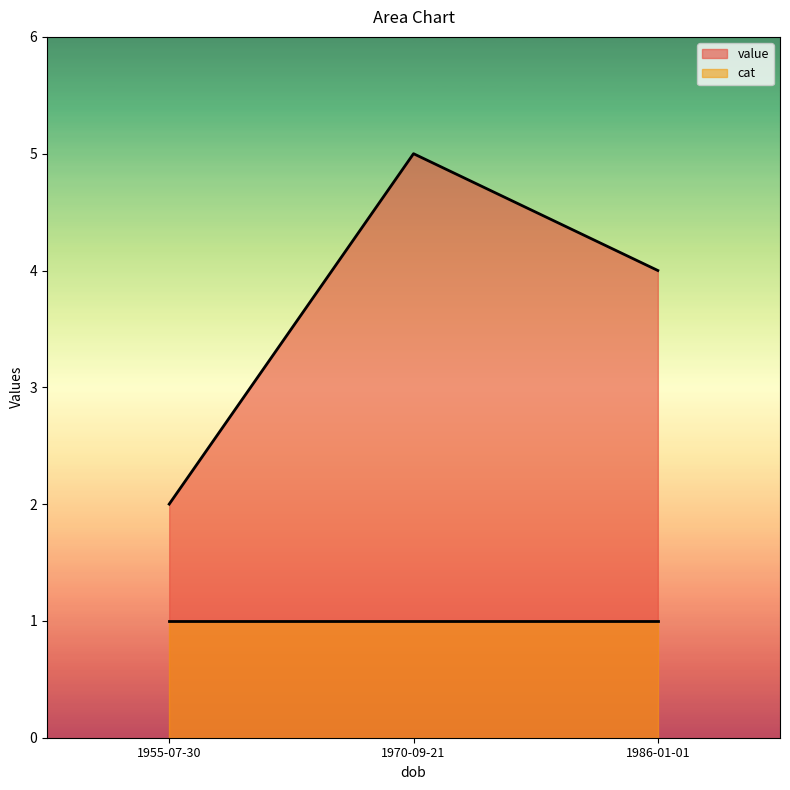

Read the value value at 1986-01-01.

4